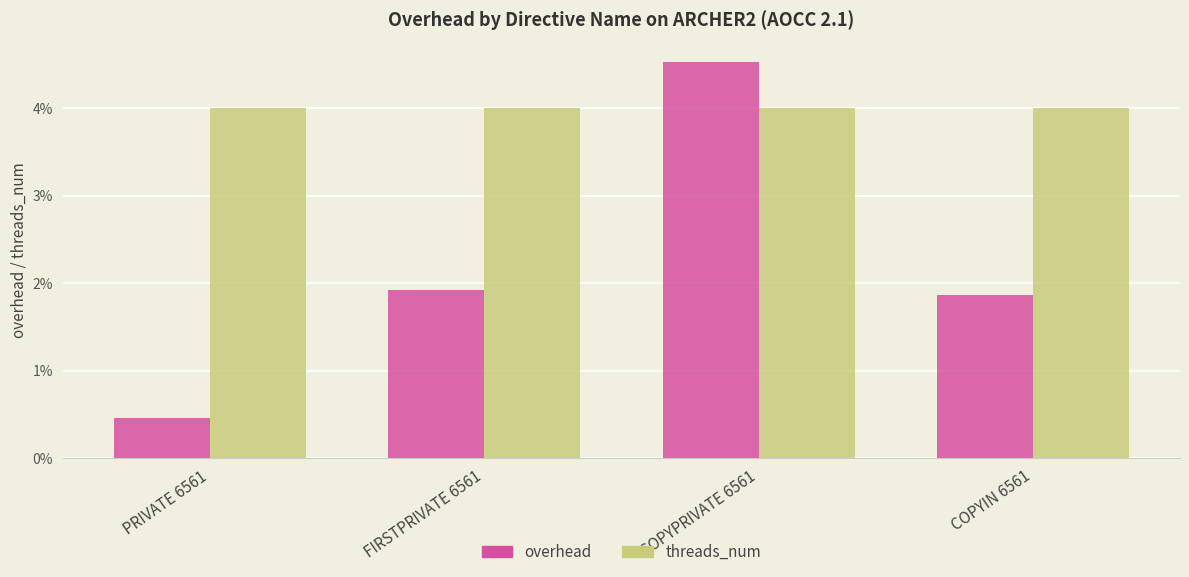

Rank the series by their maximum value, from lowest to highest.

threads_num, overhead